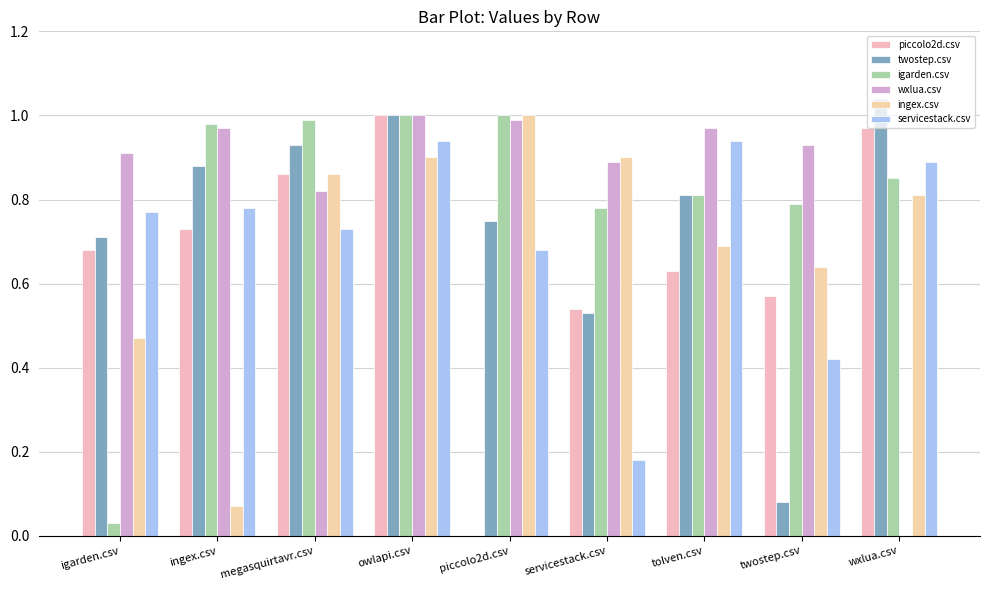

Is it true that igarden.csv equals 0.8 at twostep.csv?

True